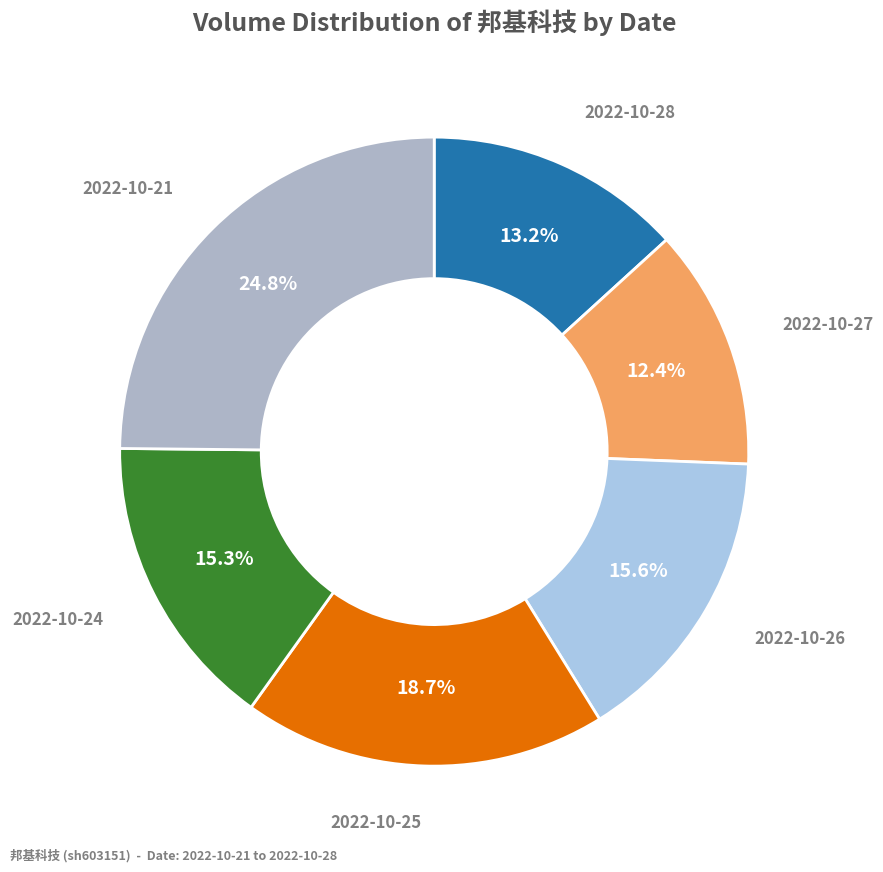

What percentage is the 2022-10-21 slice, to the nearest percent?

25%